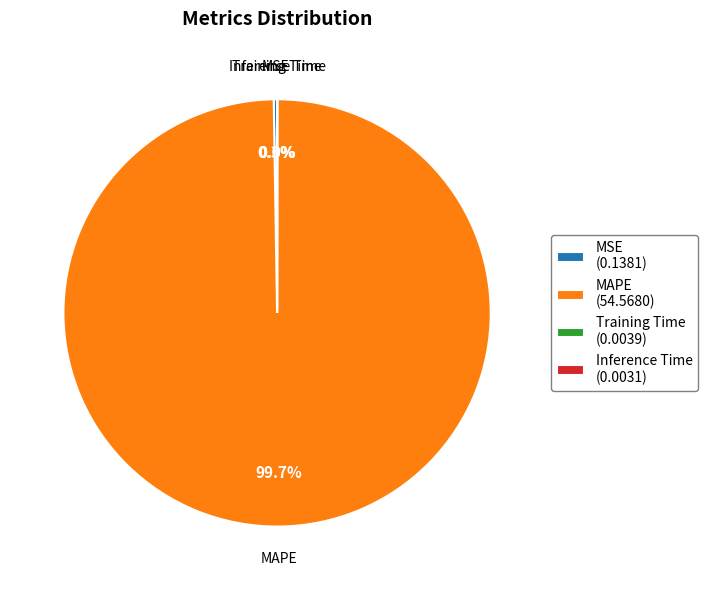

Does any single category account for the majority?

Yes